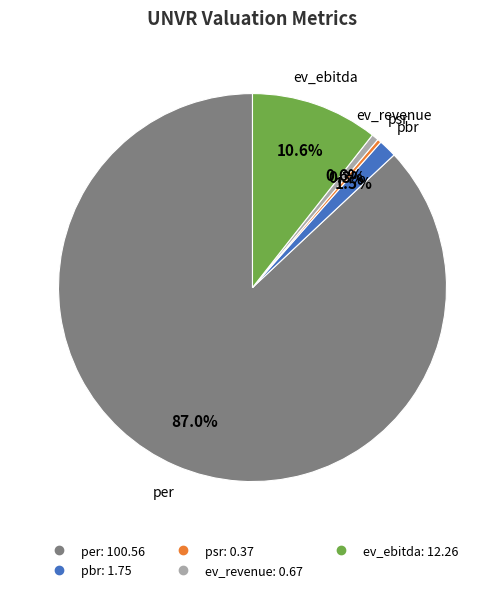

True or false: per accounts for 87% of the total.

True